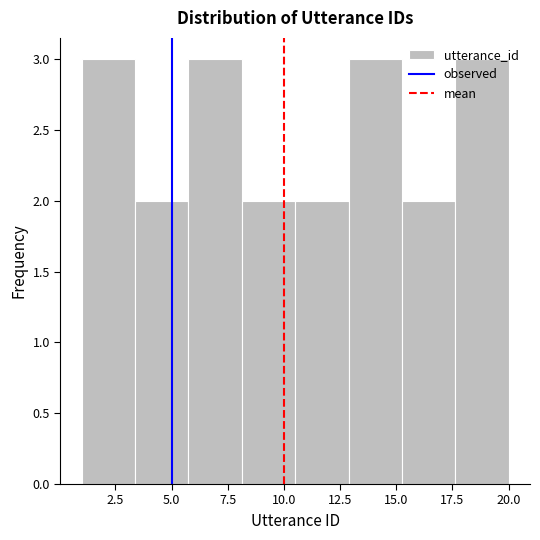

Reading left to right, list every bar in this chart as the range it spans on the x-axis followed by its height. Neither the bar edges nor the heights are printed on the chart, so give them approximately, as read against the axes.

1.0 to 3.5: 3
3.5 to 6.0: 2
6.0 to 8.0: 3
8.0 to 10.5: 2
10.5 to 13.0: 2
13.0 to 15.5: 3
15.5 to 17.5: 2
17.5 to 20.0: 3